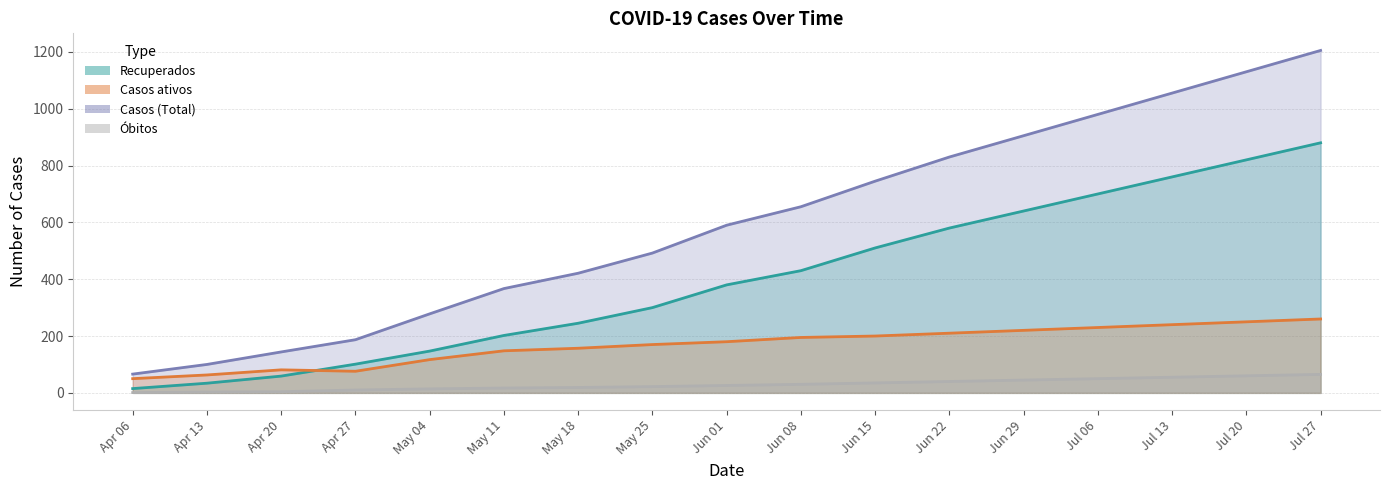

In Casos ativos, how many points are higher than both neighbors (excluding endpoints)?

1